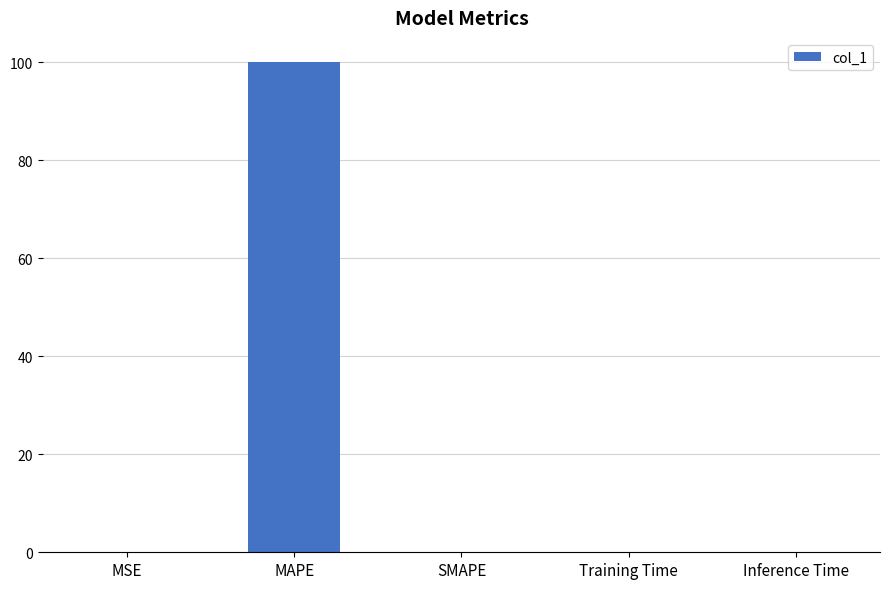

What is the sum of all values?

100.0